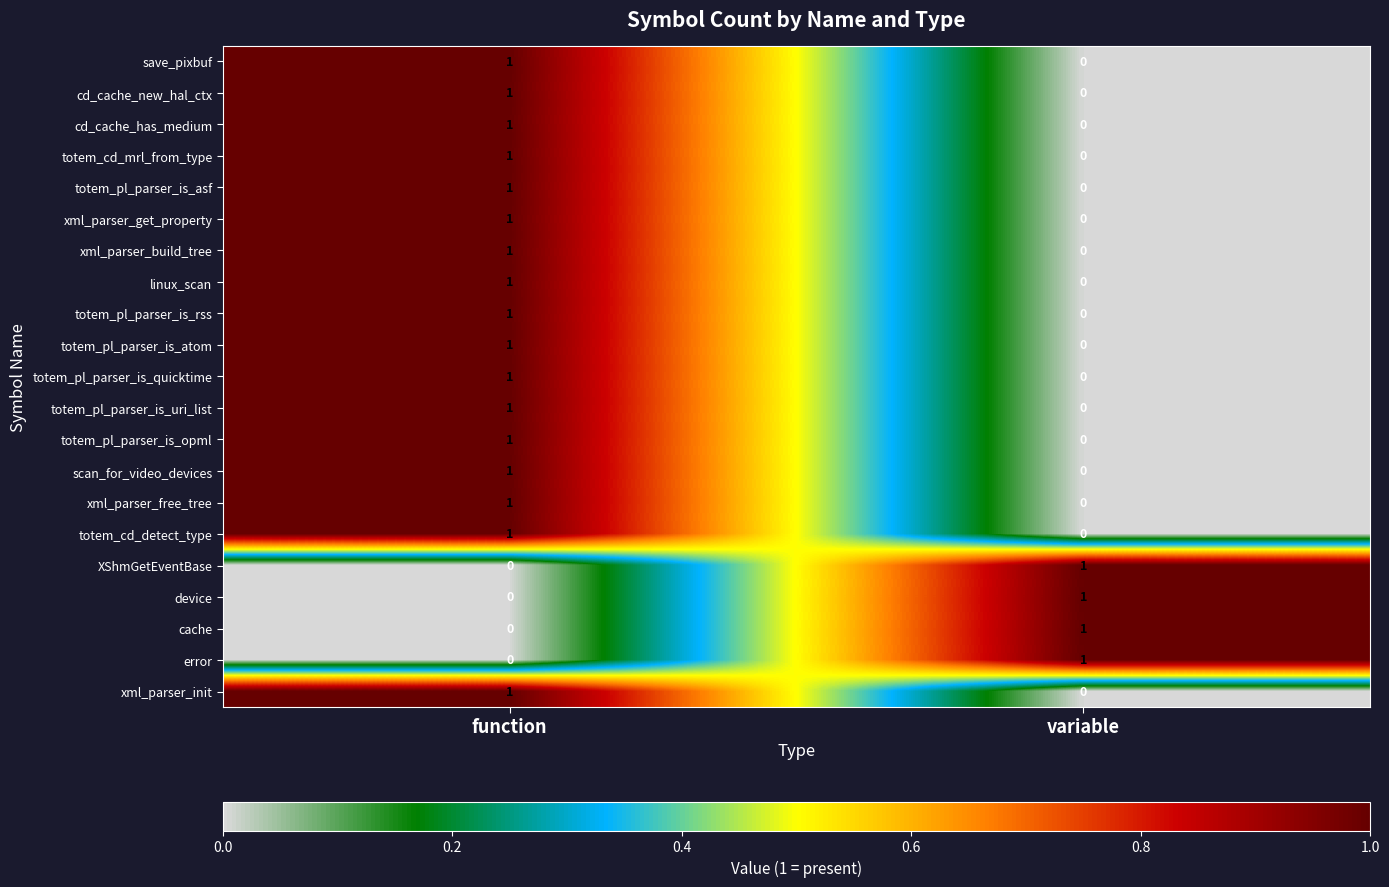

The value of cache at function is 0. True or false?

True